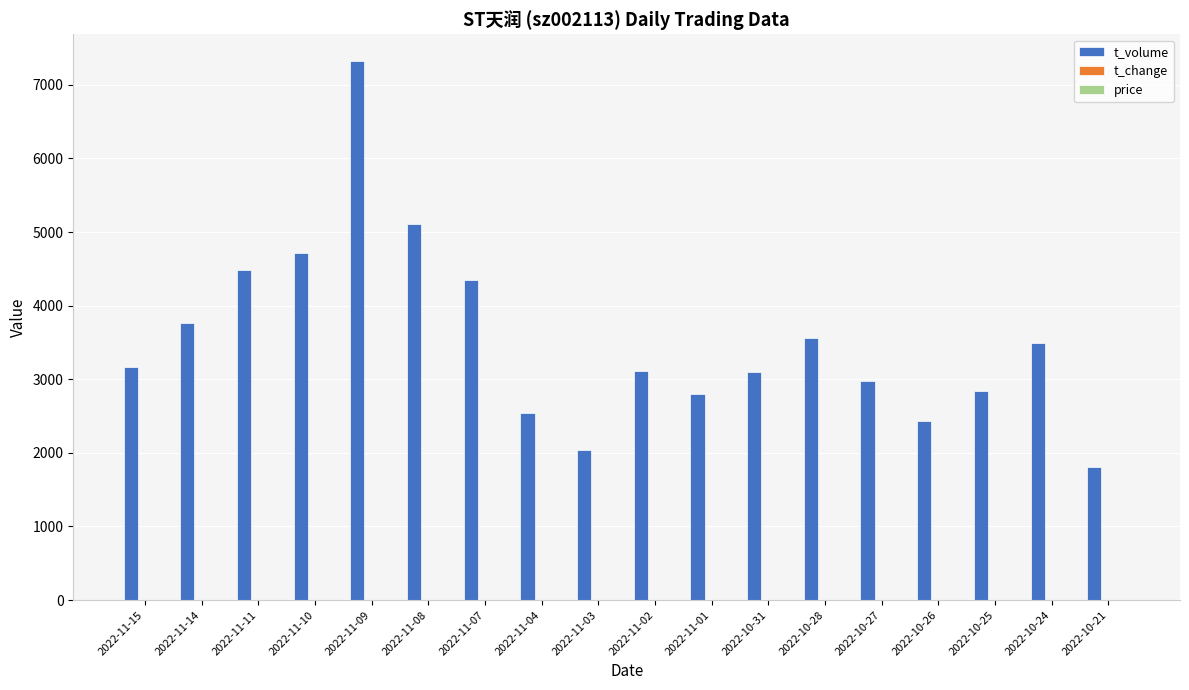

What is the maximum value for t_volume?

7321.0